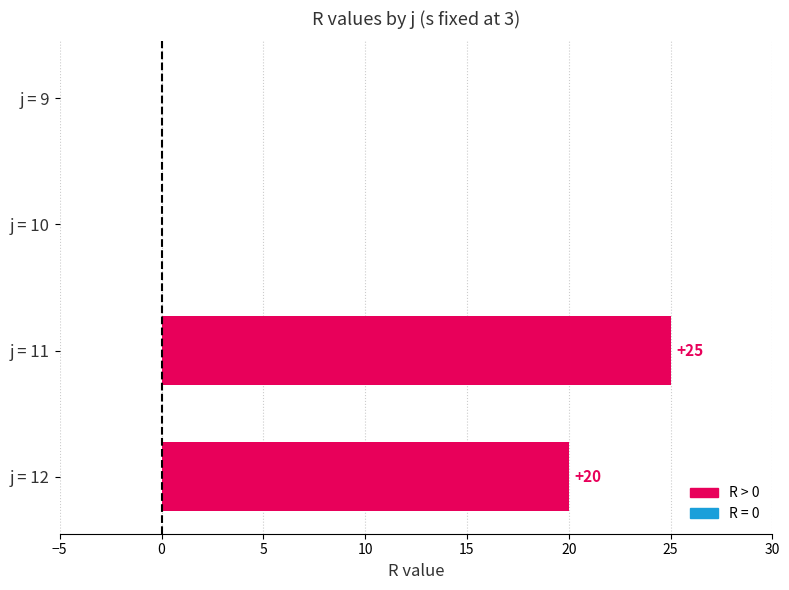

Reading top to bottom, extract all data points from this chart.

j = 9=0	j = 10=0	j = 11=25	j = 12=20